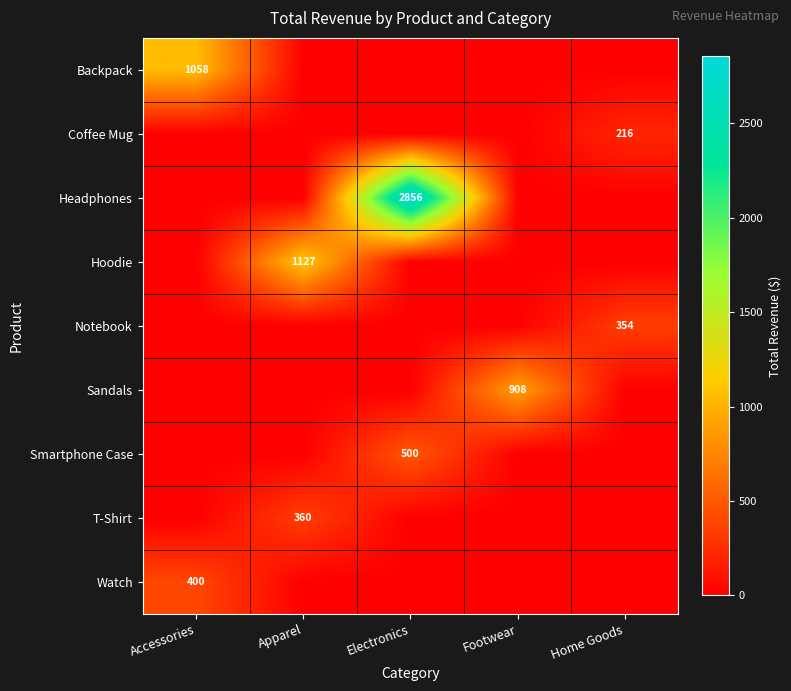

True or false: Coffee Mug has a value of 115.7 at Footwear.

False